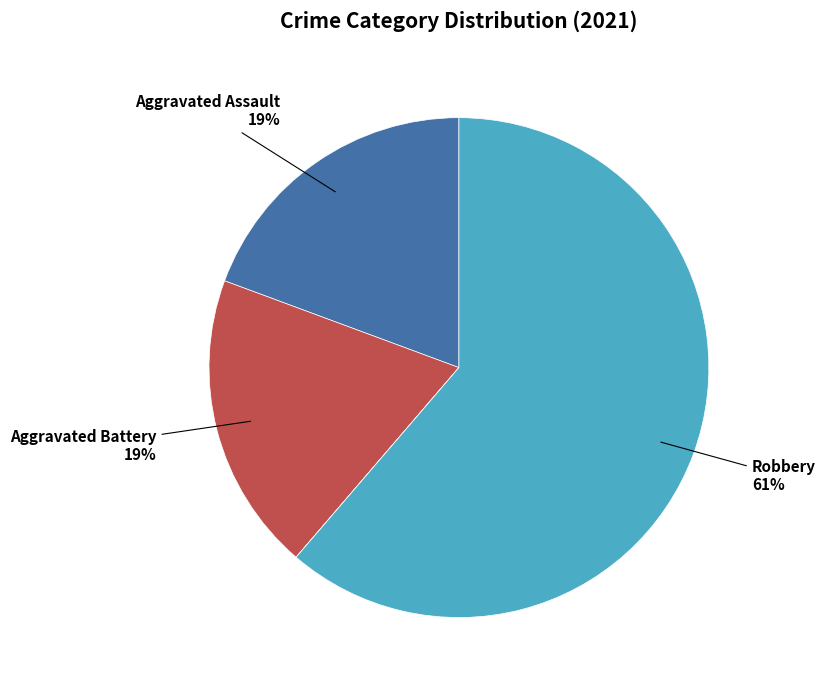

To the nearest percent, what is the average slice percentage?

20%